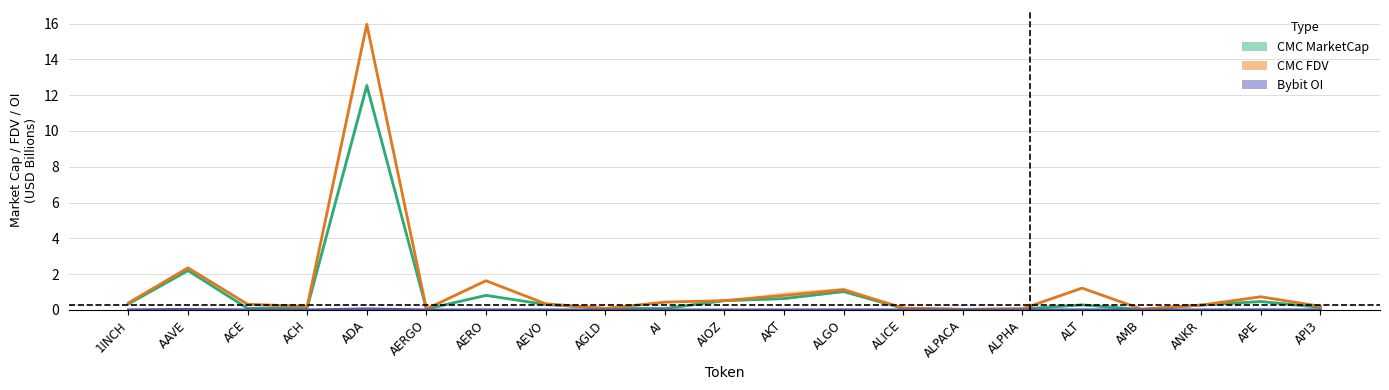

Reading left to right, extract all data points from this chart.

CMC MarketCap: 1INCH=0.3	AAVE=2.2	ACE=0.1	ACH=0.1	ADA=12.5	AERGO=0.0	AERO=0.8	AEVO=0.3	AGLD=0.1	AI=0.1	AIOZ=0.5	AKT=0.6	ALGO=1.0	ALICE=0.1	ALPACA=0.0	ALPHA=0.1	ALT=0.3	AMB=0.0	ANKR=0.3	APE=0.5	API3=0.1
CMC FDV: 1INCH=0.4	AAVE=2.4	ACE=0.3	ACH=0.2	ADA=16.0	AERGO=0.1	AERO=1.6	AEVO=0.3	AGLD=0.1	AI=0.4	AIOZ=0.5	AKT=0.8	ALGO=1.1	ALICE=0.1	ALPACA=0.0	ALPHA=0.1	ALT=1.2	AMB=0.0	ANKR=0.3	APE=0.7	API3=0.2
Bybit OI: 1INCH=0.0	AAVE=0.0	ACE=0.0	ACH=0.0	ADA=0.1	AERGO=0.0	AERO=0.0	AEVO=0.0	AGLD=0.0	AI=0.0	AIOZ=0.0	AKT=0.0	ALGO=0.0	ALICE=0.0	ALPACA=0.0	ALPHA=0.0	ALT=0.0	AMB=0.0	ANKR=0.0	APE=0.0	API3=0.0